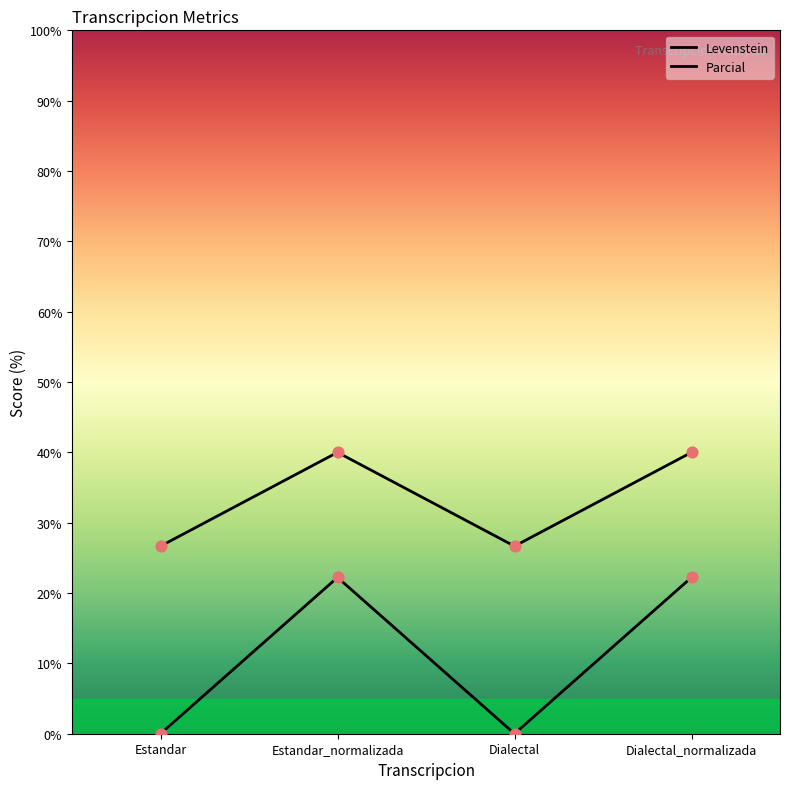

Which series contains the lowest Y value?

Levenstein